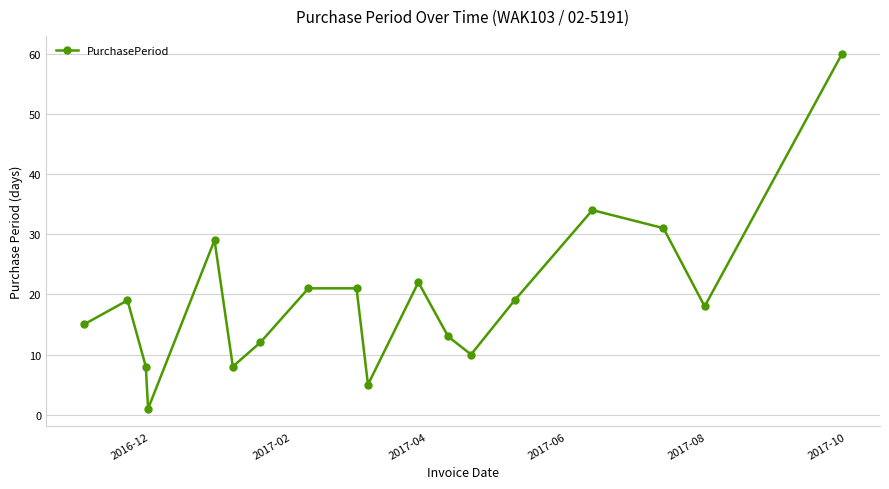

Reading left to right, transcribe all the data shown in this chart.

15	19	8	1	29	8	12	21	21	5	22	13	10	19	34	31	18	60